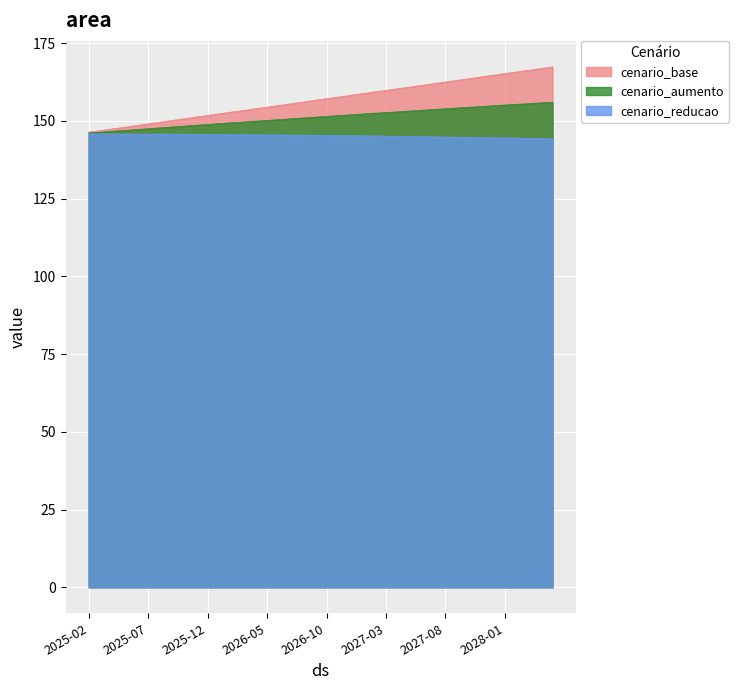

What is the sum of the cenario_reducao values at 2025-03 and 2026-01?

291.4